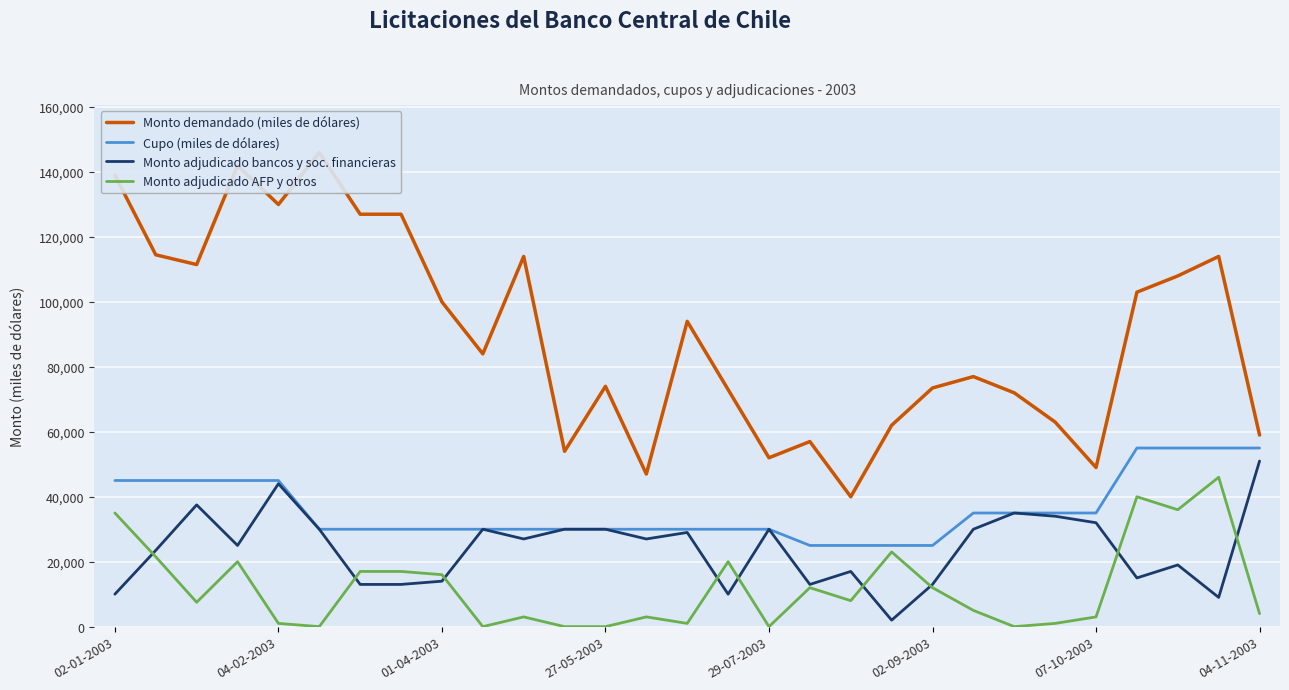

At which label does Monto adjudicado bancos y soc. financieras reach its minimum?

19